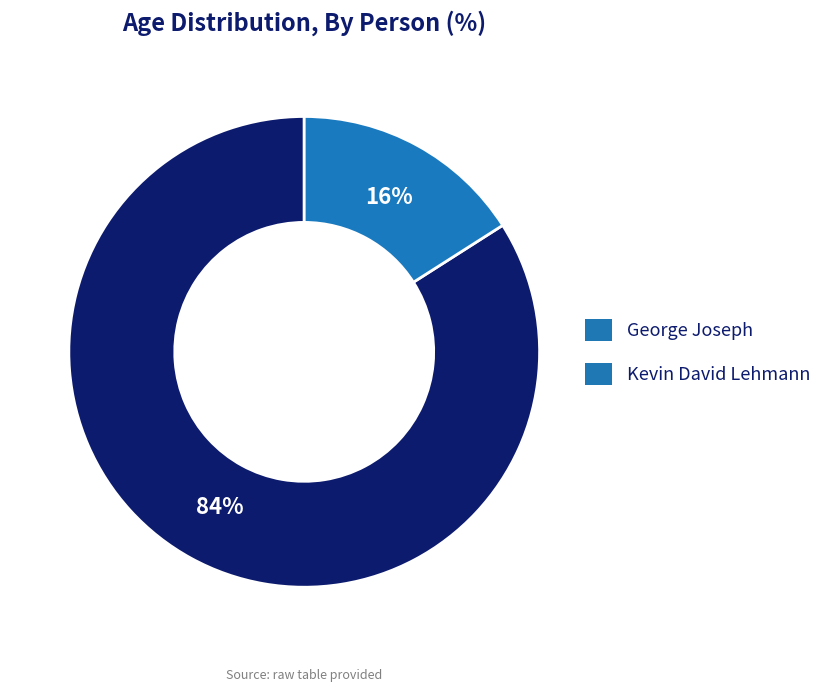

To the nearest percent, what is the difference between the Kevin David Lehmann and George Joseph slice percentages?

68%